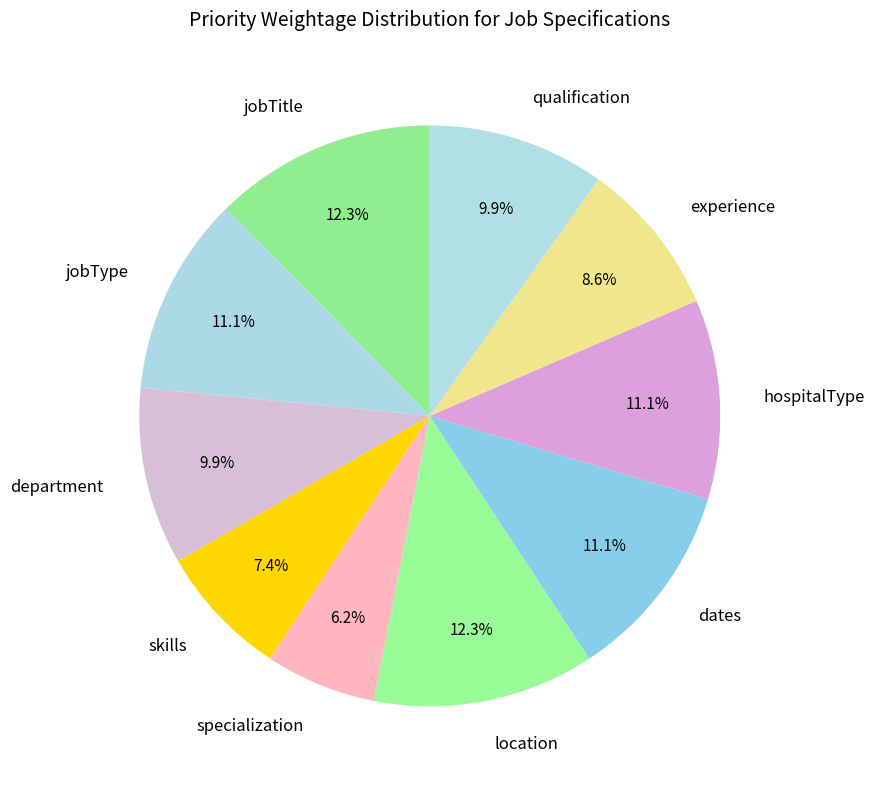

To the nearest percent, what percentage of the pie is jobType?

11%